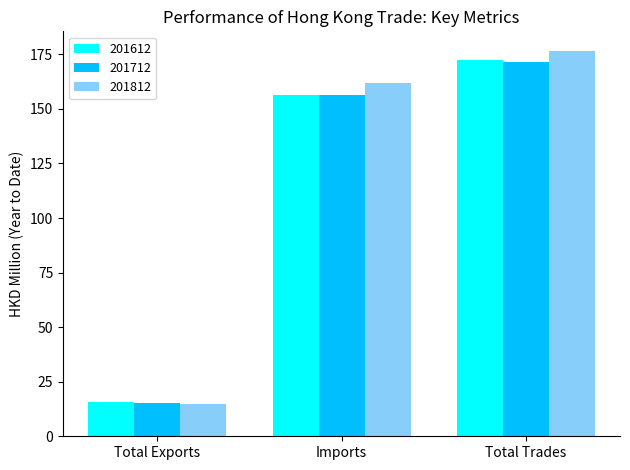

List the labels in order of 201712 value, smallest first.

Total Exports, Imports, Total Trades